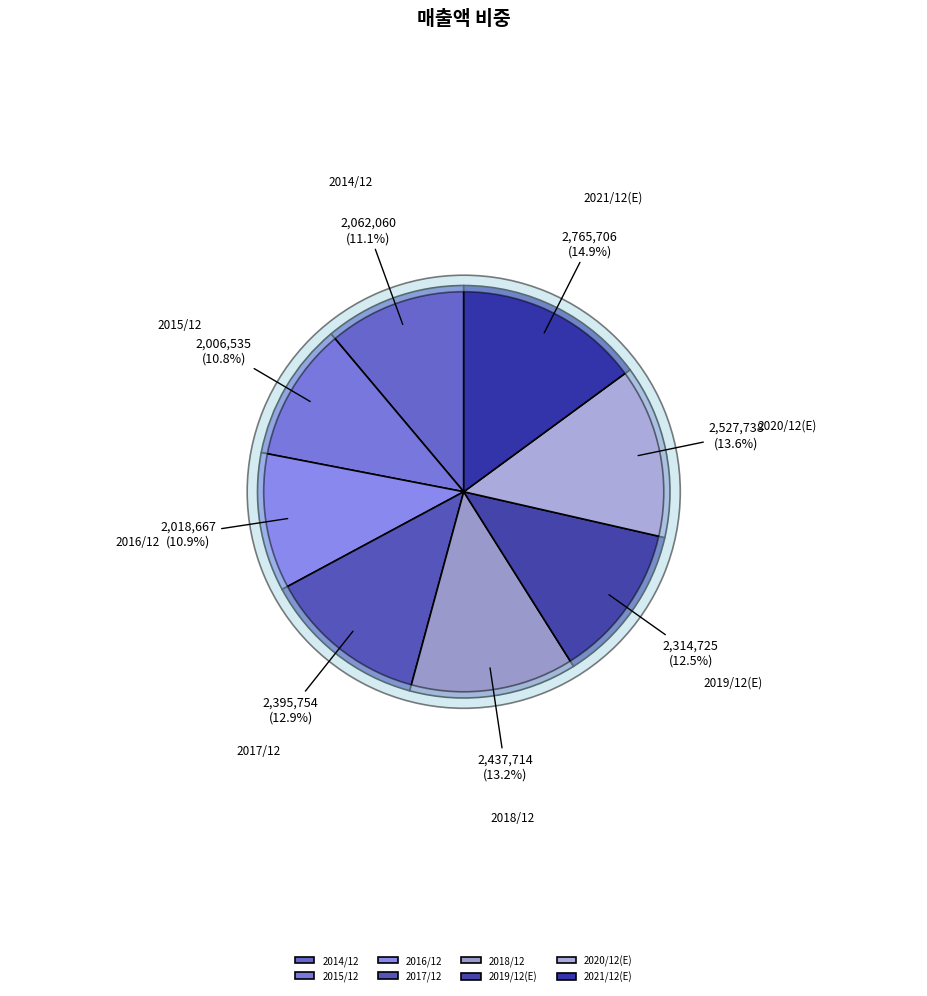

Which slice is the largest?

2021/12(E)